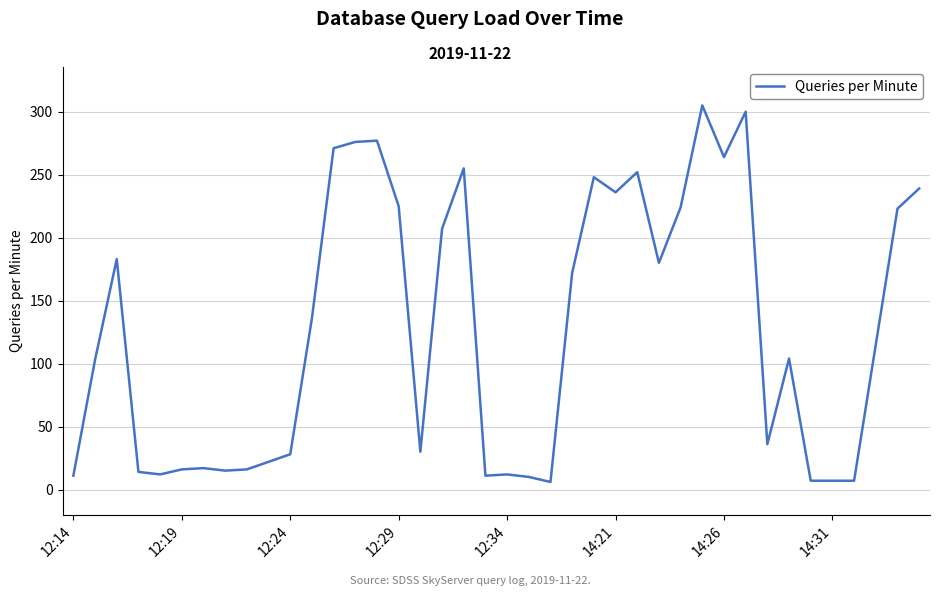

What is the difference between the maximum and minimum values?

299